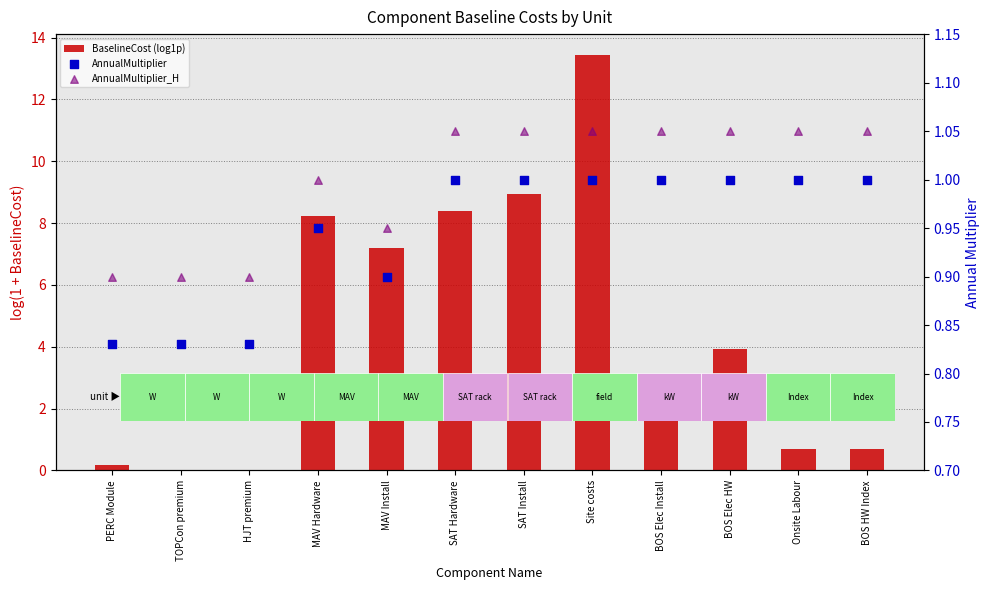

Which series contains the highest Y value?

BaselineCost (log1p)